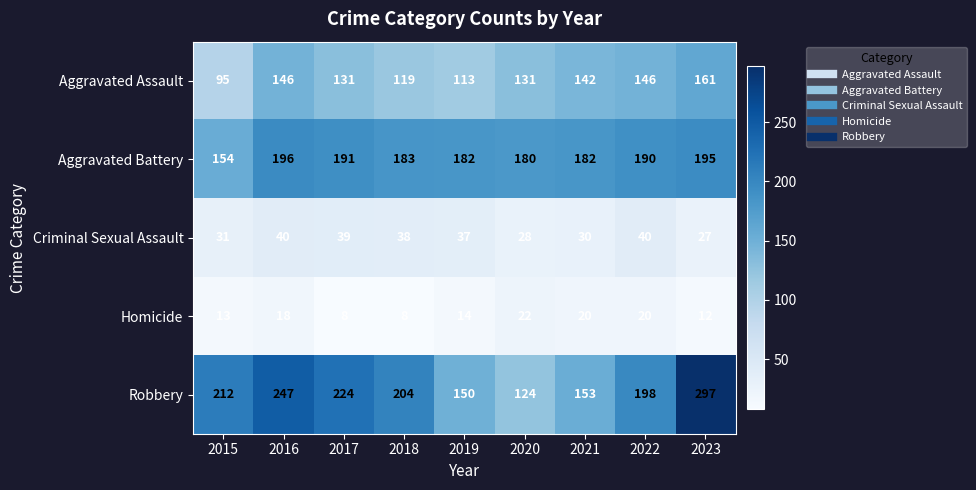

At 2021, list the series in order from largest to smallest.

Aggravated Battery, Robbery, Aggravated Assault, Criminal Sexual Assault, Homicide